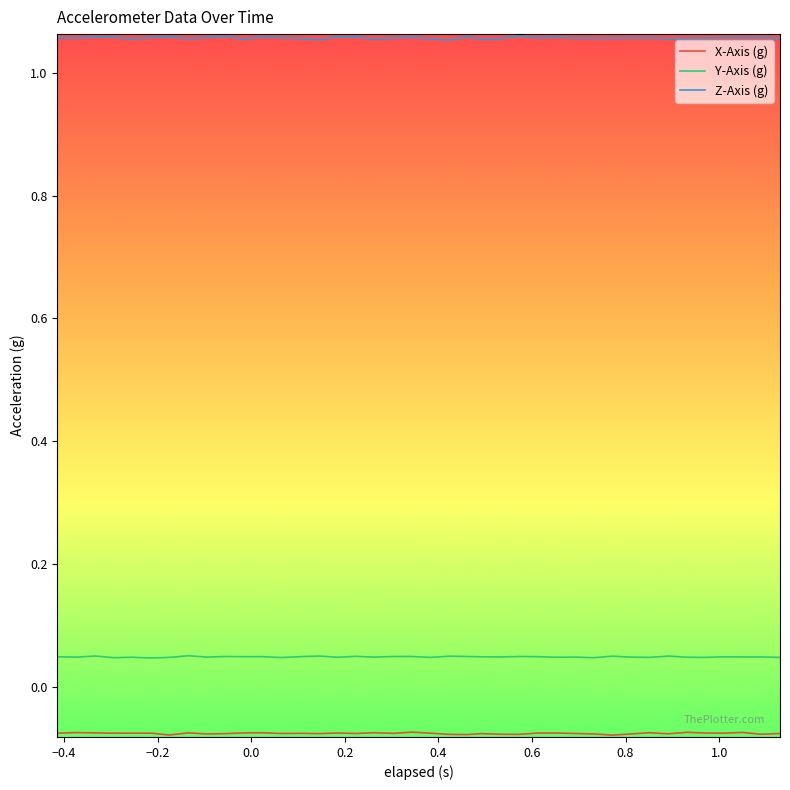

Which series has the largest total across all categories?

Z-Axis (g)